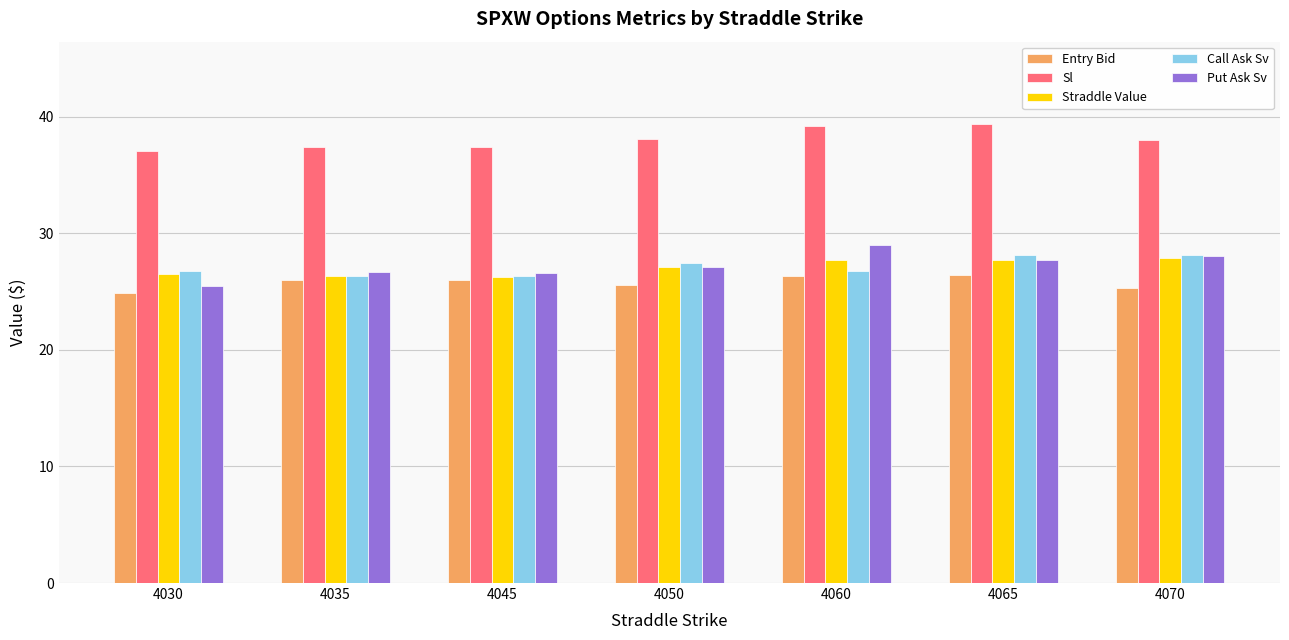

Which series has the widest spread of values?

Put Ask Sv